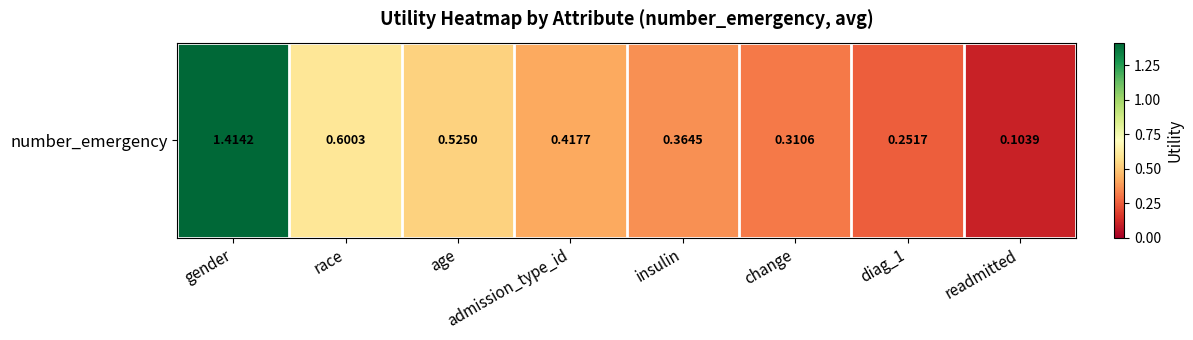

The value at gender is 1.4. True or false?

True